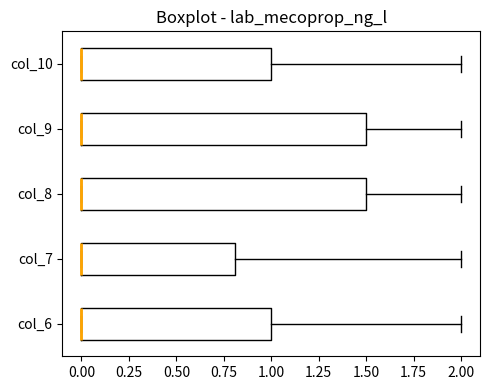

Where is the left edge of the box for col_10 on the x-axis? The values are not printed on the chart, so give them approximately, as read against the axis.

0.0